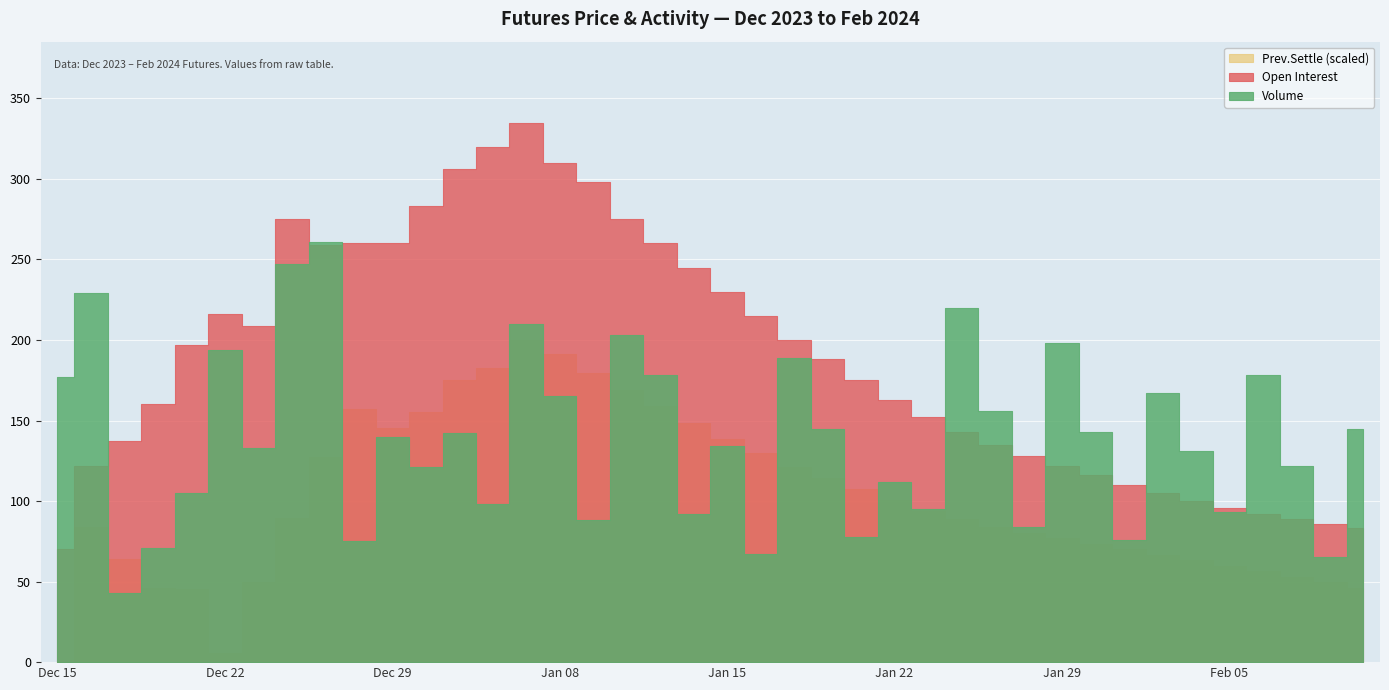

What value does the Prev.Settle series have at Dec 25?

102200